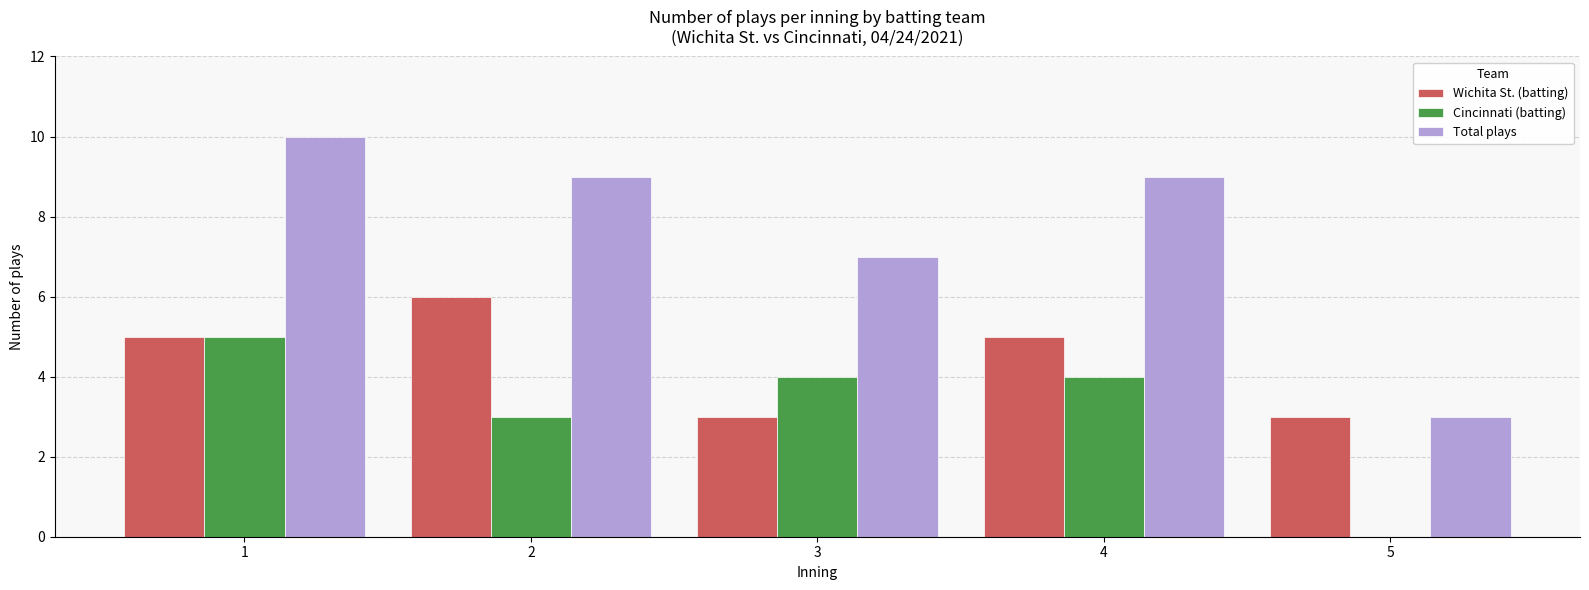

Reading left to right, extract all data points from this chart.

Wichita St. (batting): 5	6	3	5	3
Cincinnati (batting): 5	3	4	4	0
Total plays: 10	9	7	9	3